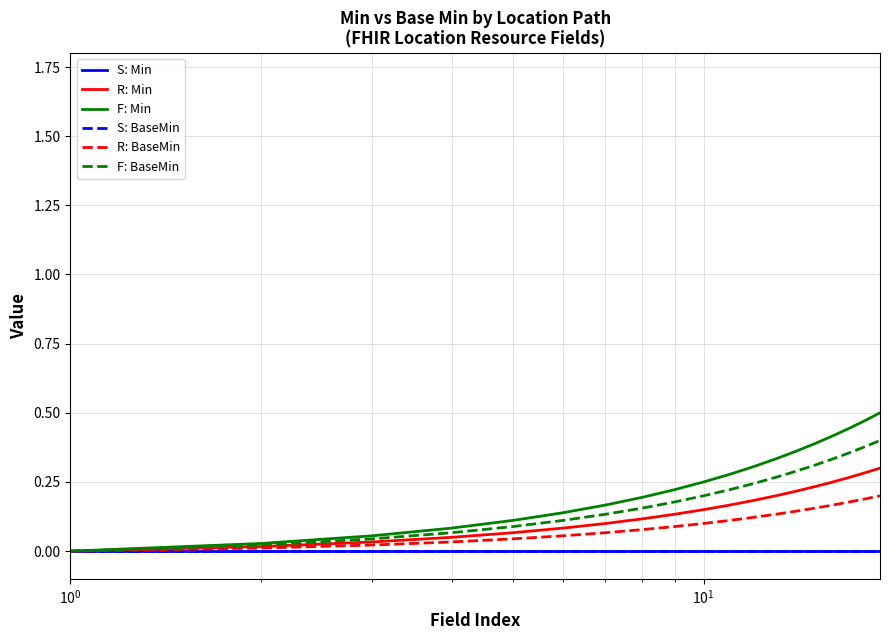

Does the chart display data point markers on the line(s)?

No